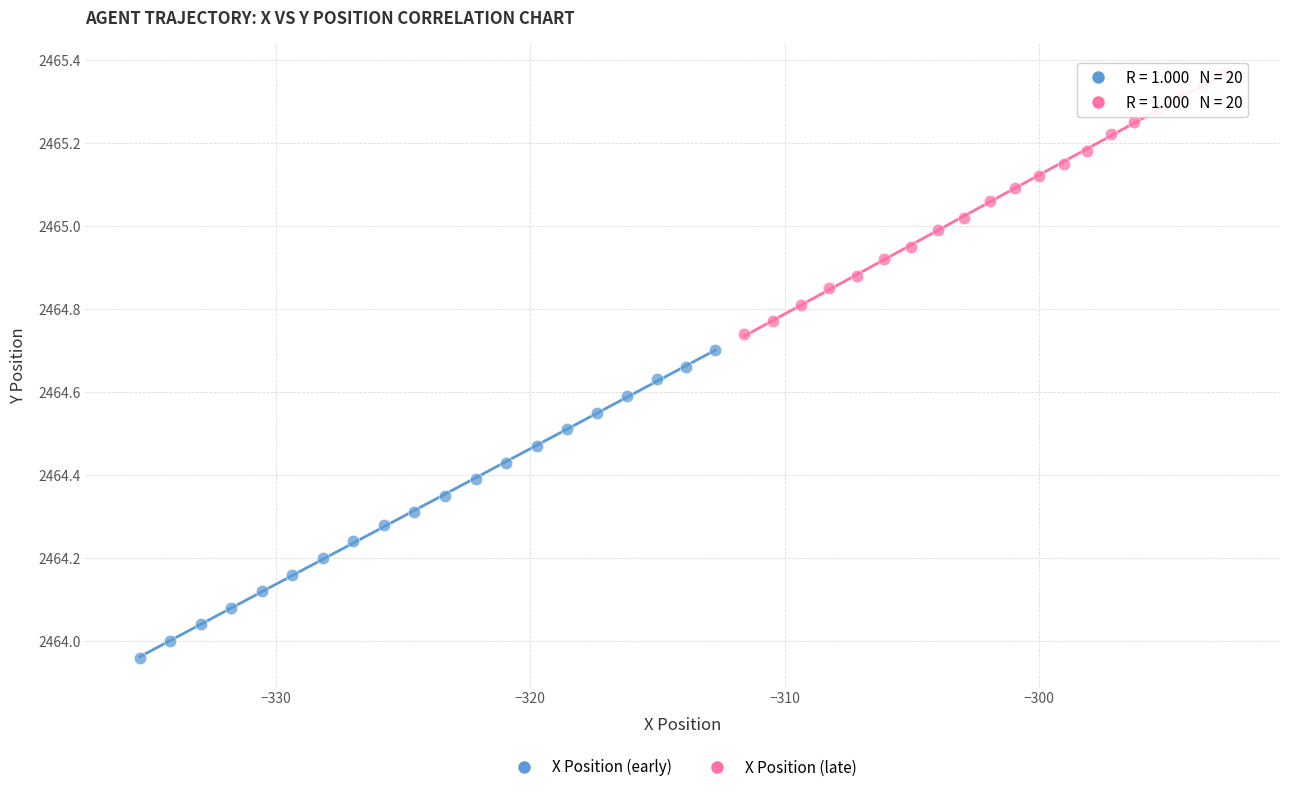

Which series reaches the maximum Y coordinate?

X Position (late)